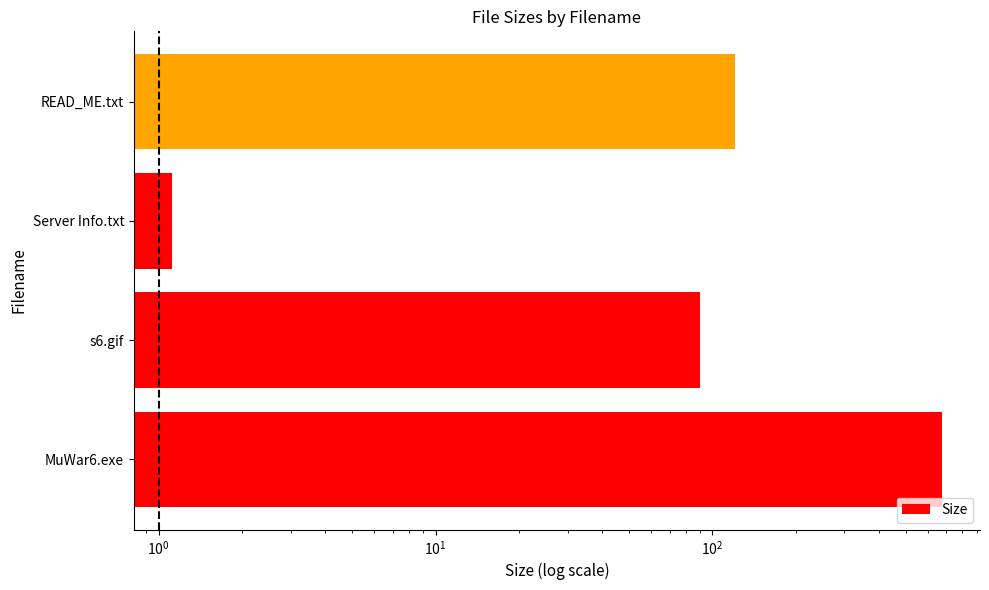

What is the sum of all values?

885.1